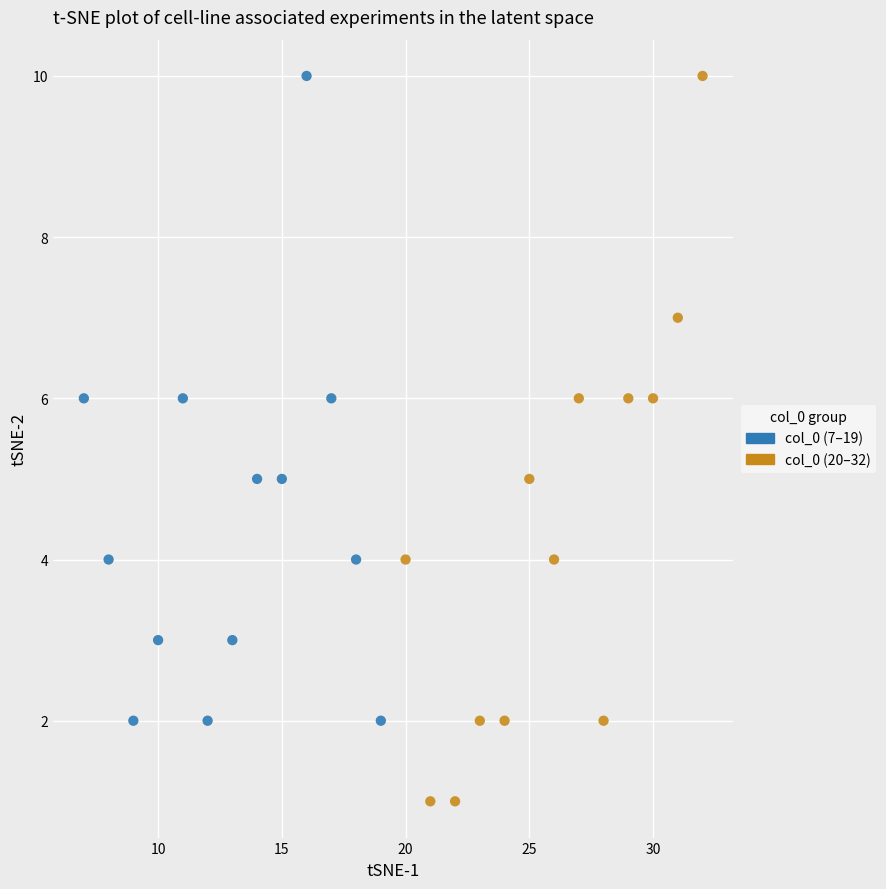

Which series reaches the minimum Y coordinate?

col_0 (20–32)